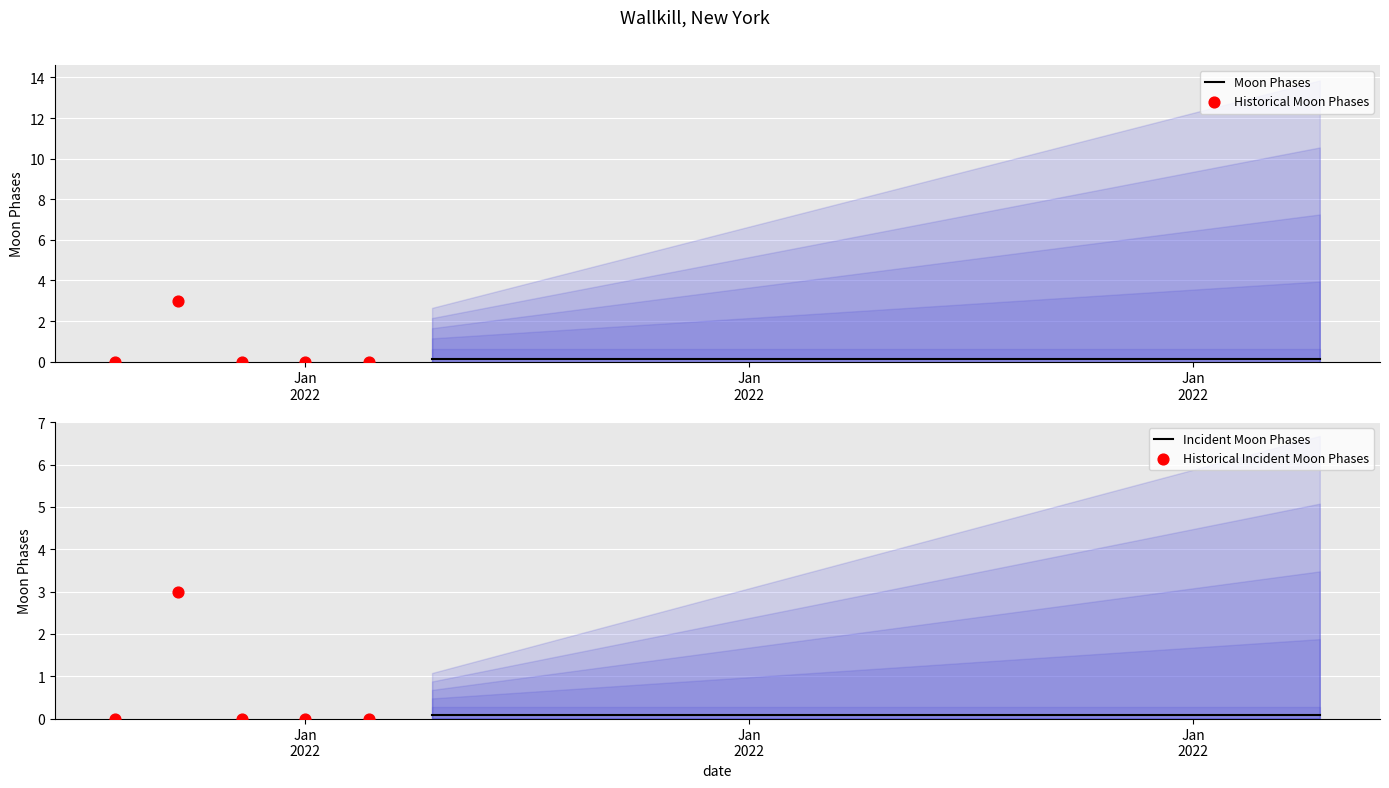

Between 3 and 0, which is larger?

3